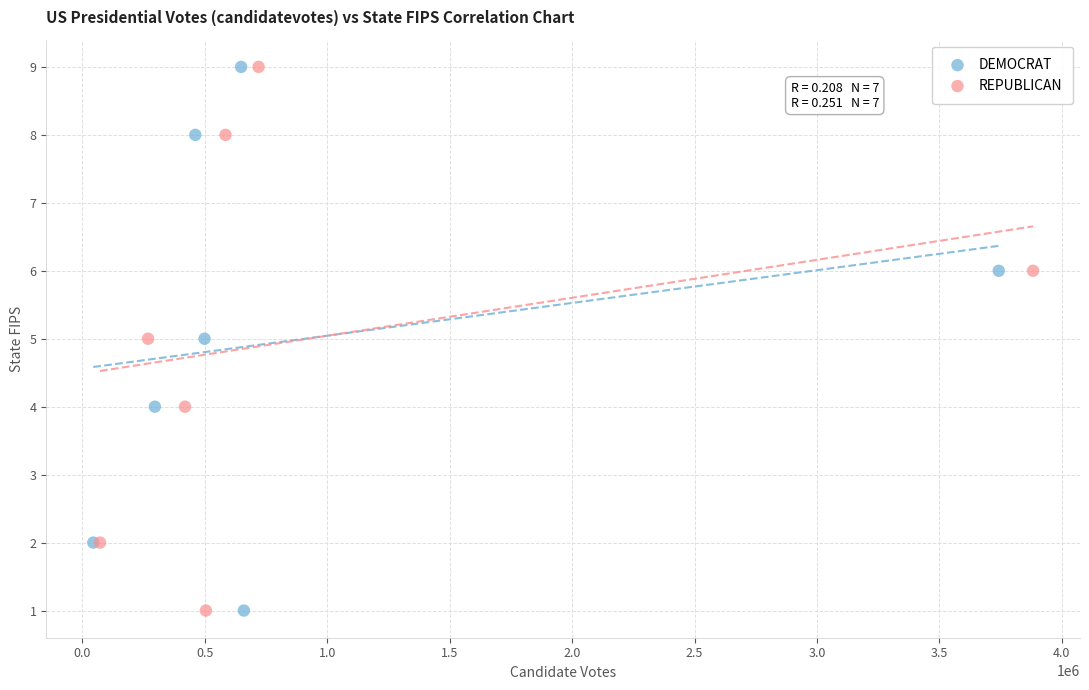

What are all the series names shown in the legend?

DEMOCRAT, REPUBLICAN